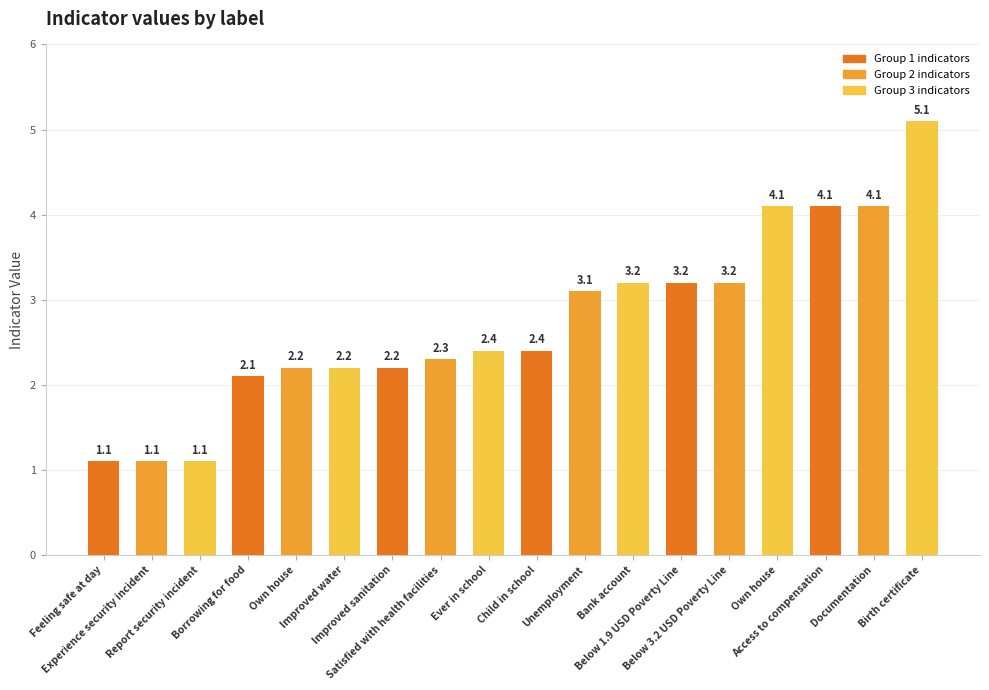

Reading left to right, extract all data points from this chart.

1.1	1.1	1.1	2.1	2.2	2.2	2.2	2.3	2.4	2.4	3.1	3.2	3.2	3.2	4.1	4.1	4.1	5.1